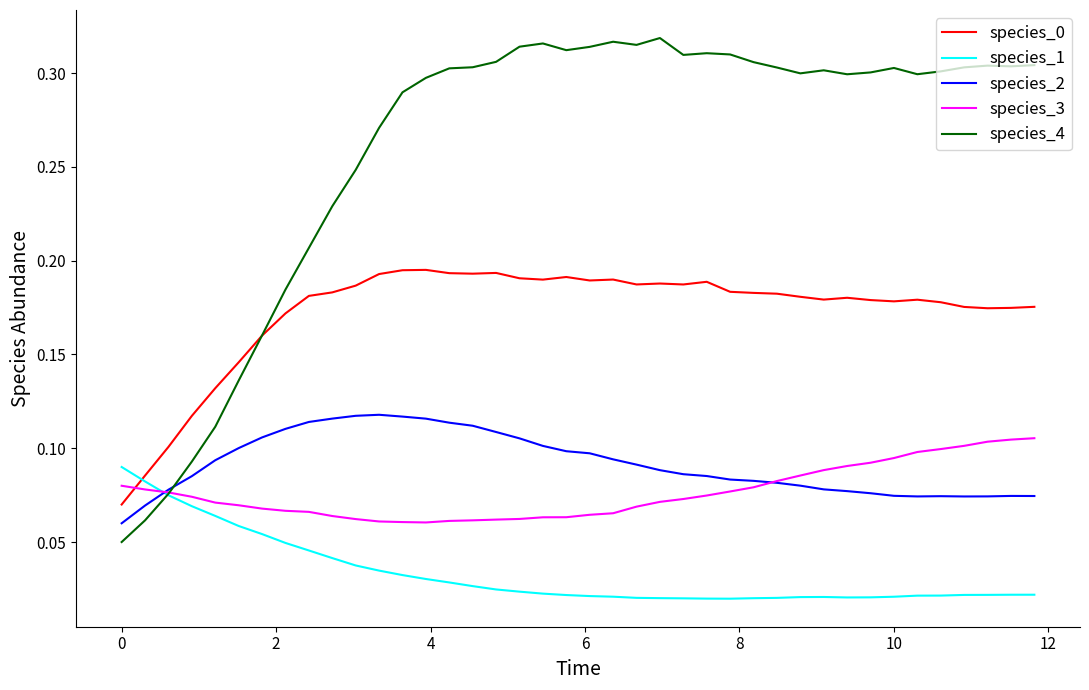

How many species_1 values are between 0 and 1?

40